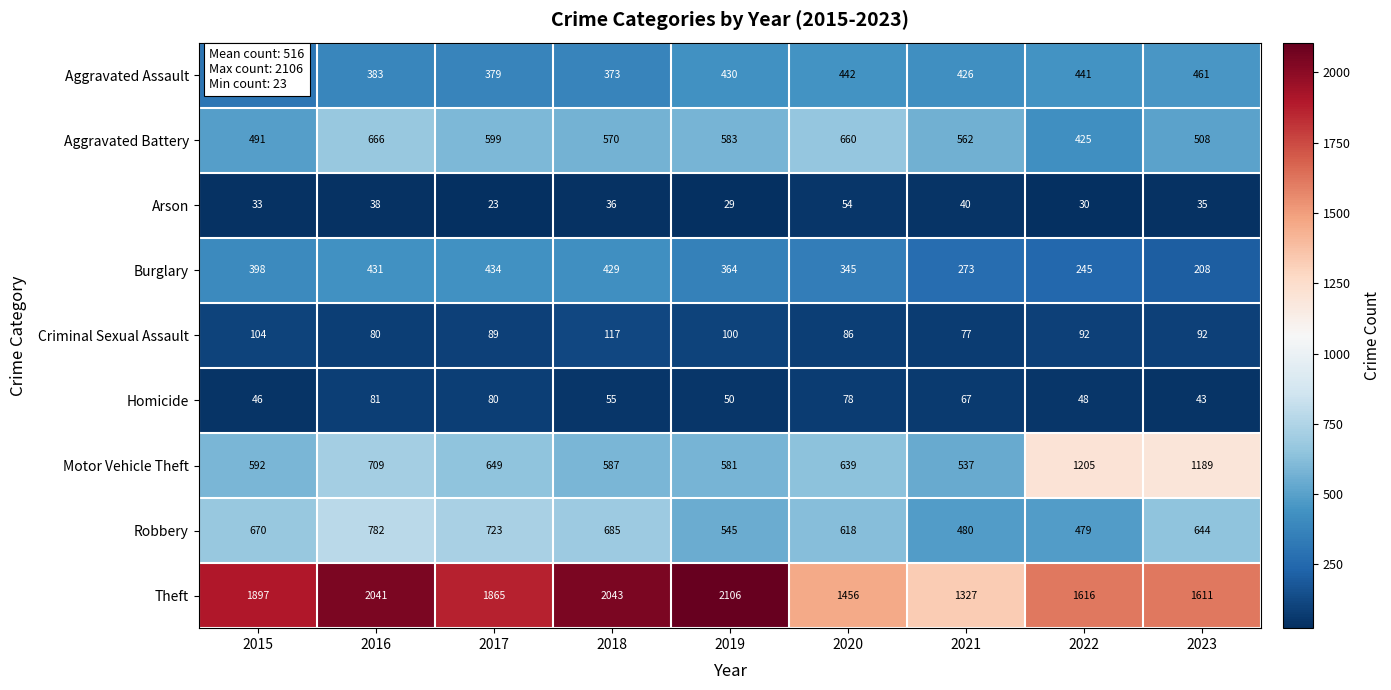

Which label corresponds to the smallest value in the chart?

2017